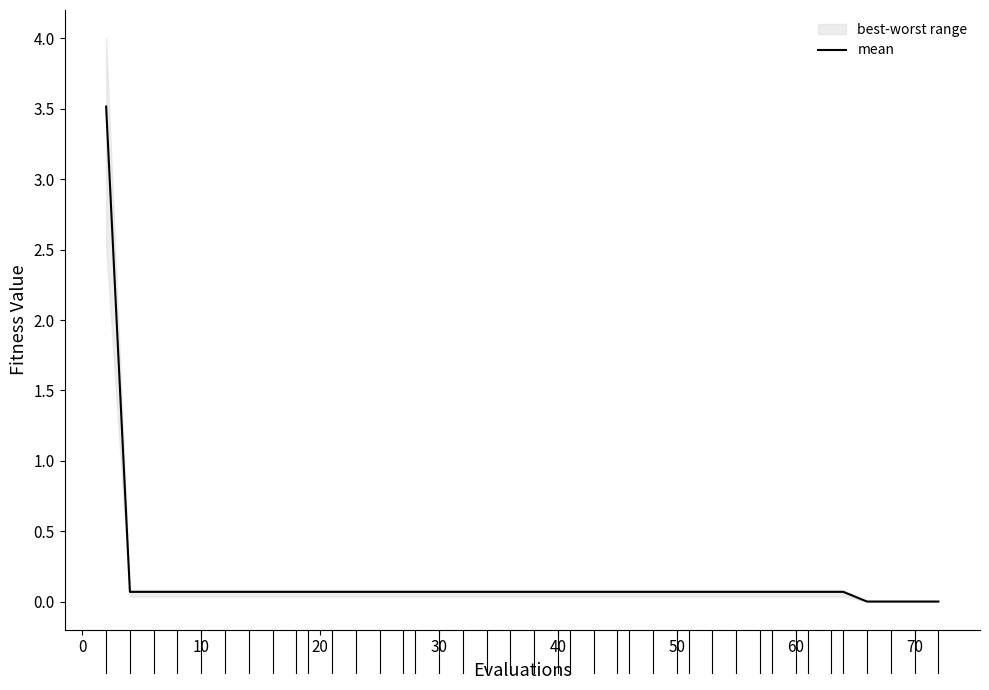

True or false: the data shows 0.0 at 37.

False